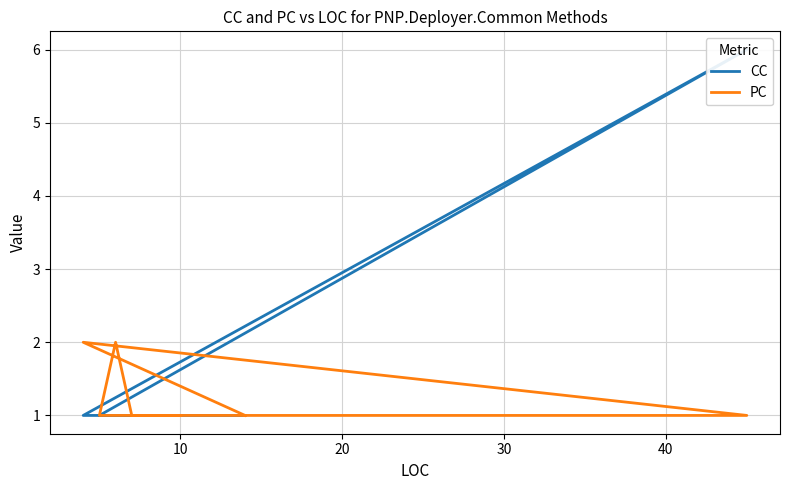

How many times do PC and CC cross each other?

1